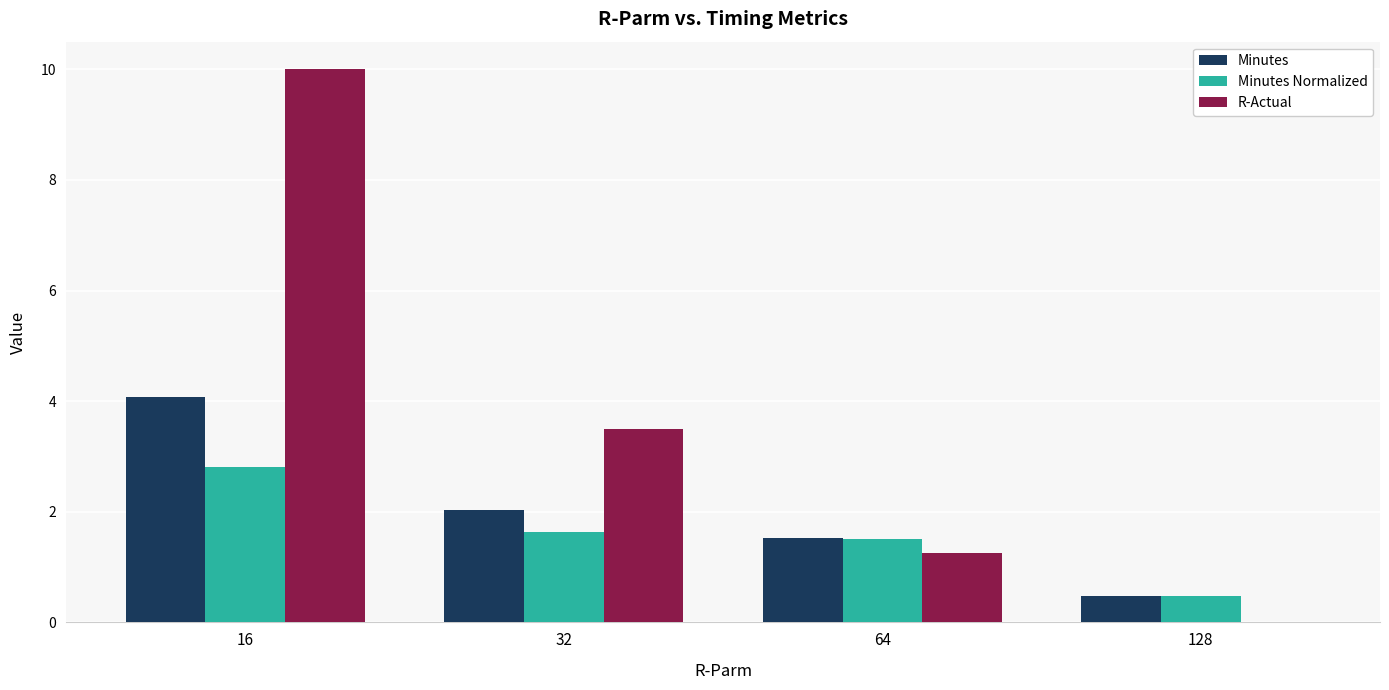

How many groups of bars are there?

4